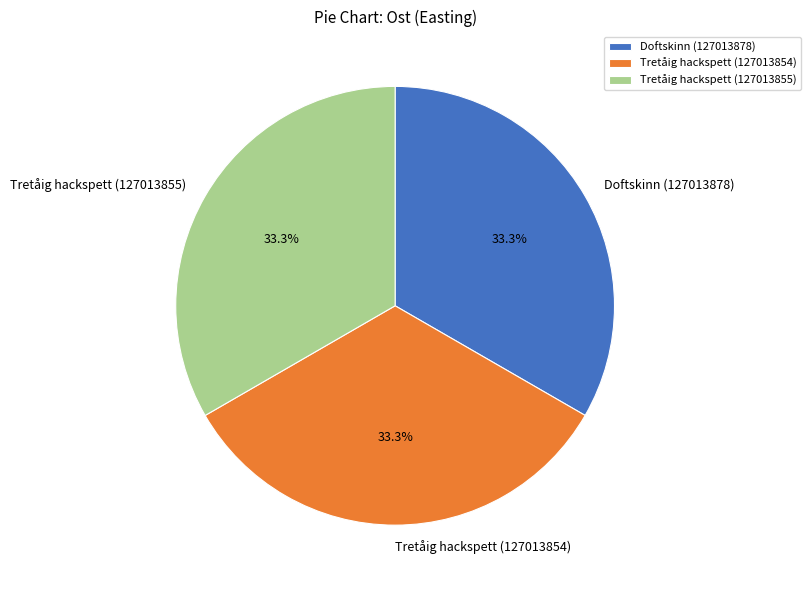

What percentage is the Tretåig hackspett (127013854) slice, to the nearest percent?

33%